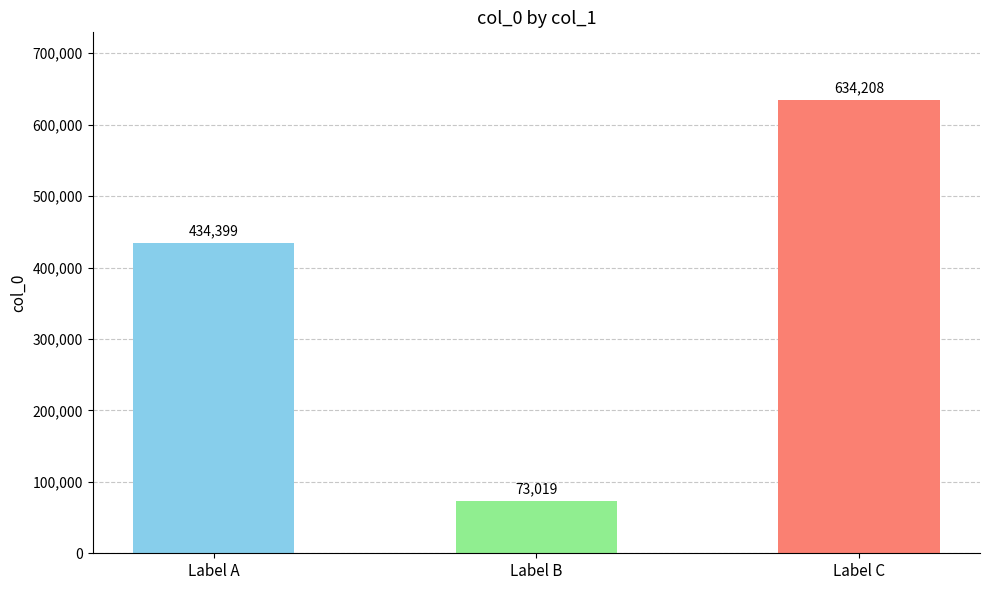

List the labels in order of value, largest first.

Label C, Label A, Label B